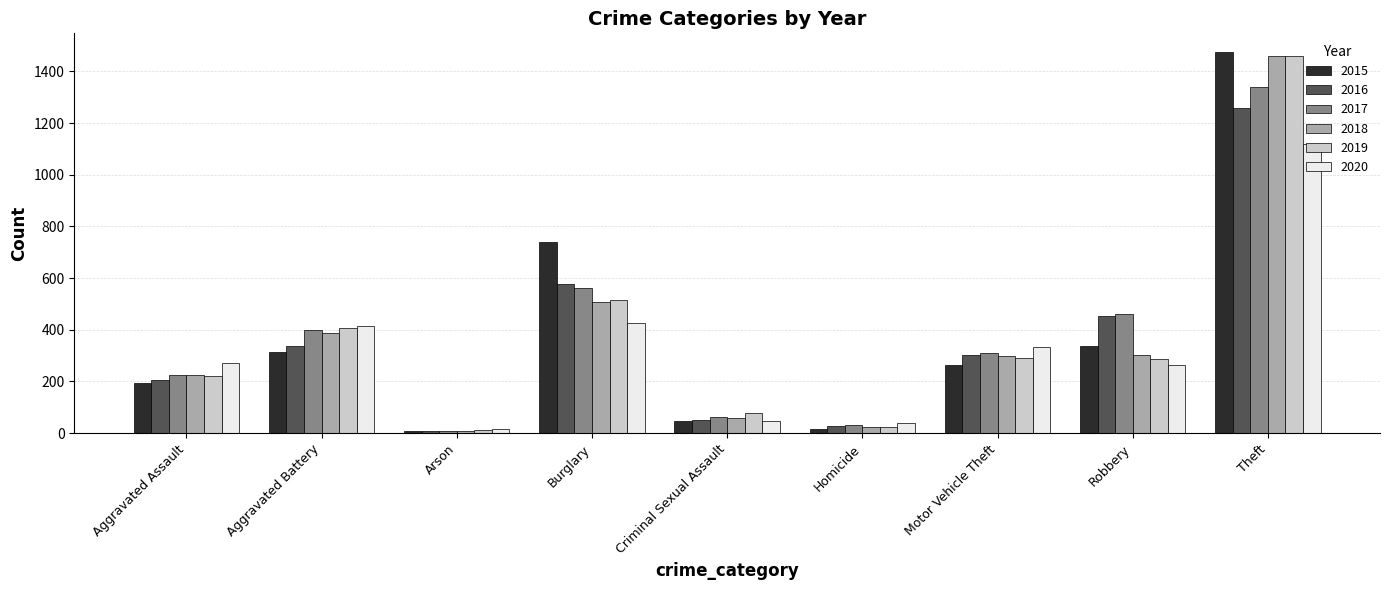

At which category is the sum across all series the highest?

Theft